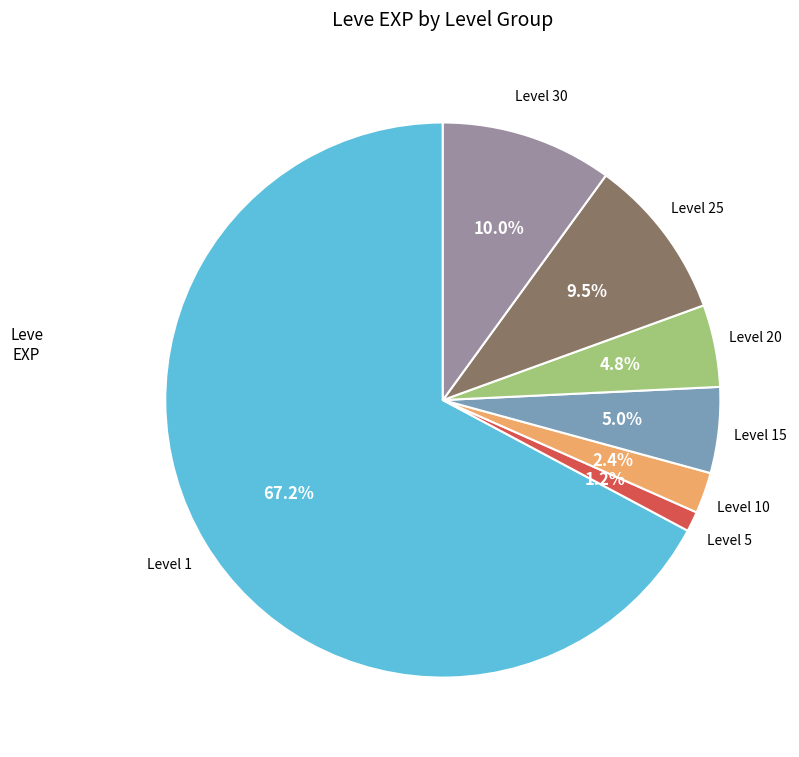

Does any single category account for the majority?

Yes